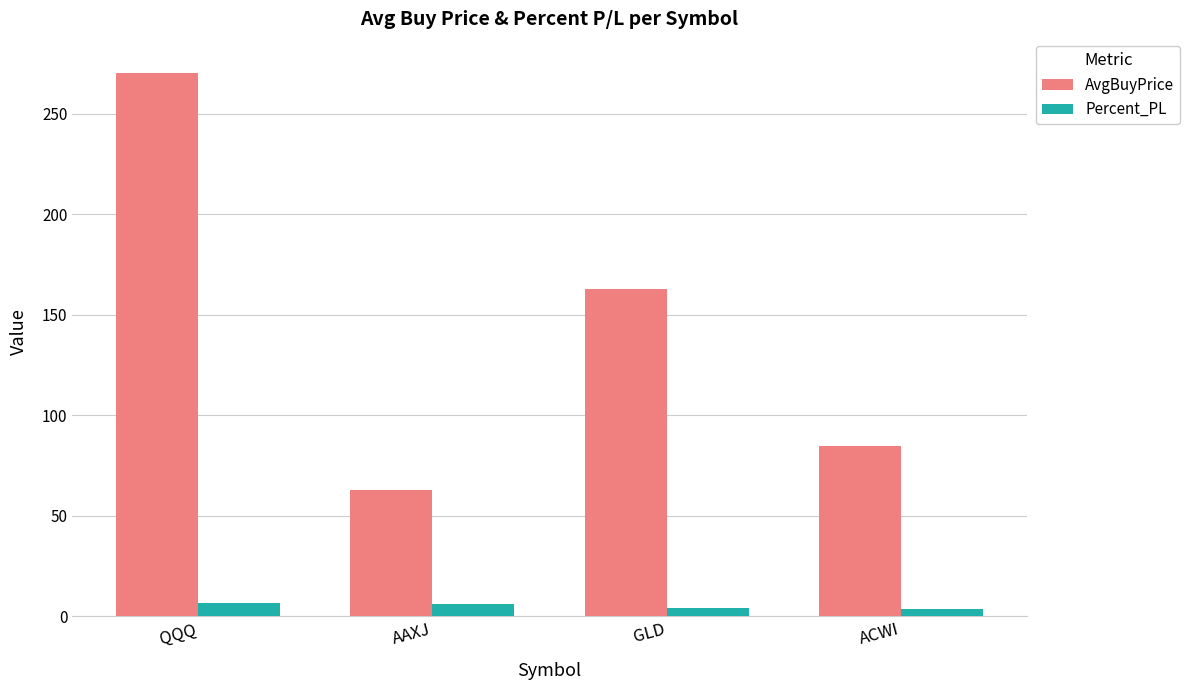

What is the value of the AvgBuyPrice bar at the 2nd from the left?

62.9